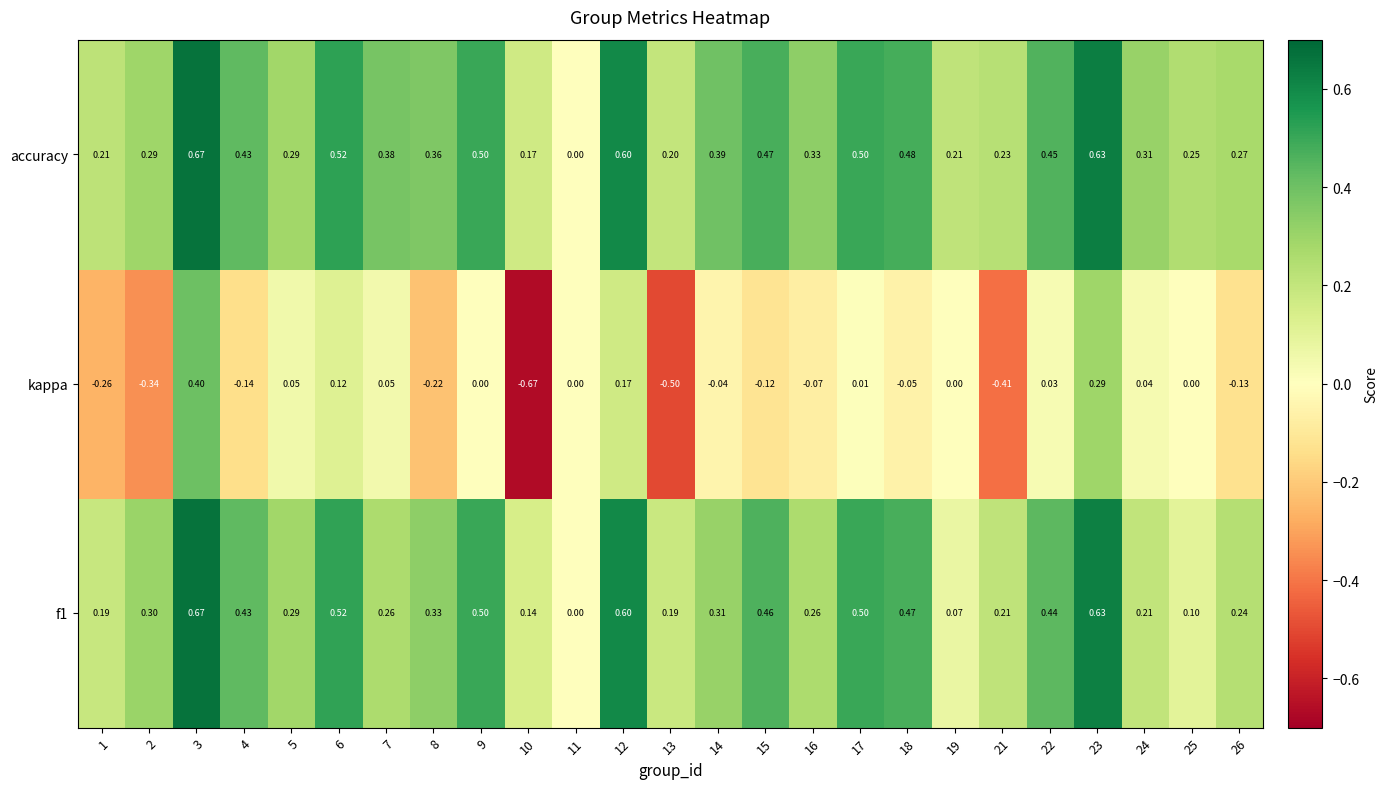

Is the value of accuracy at 5 greater than the value of f1 at 17?

No